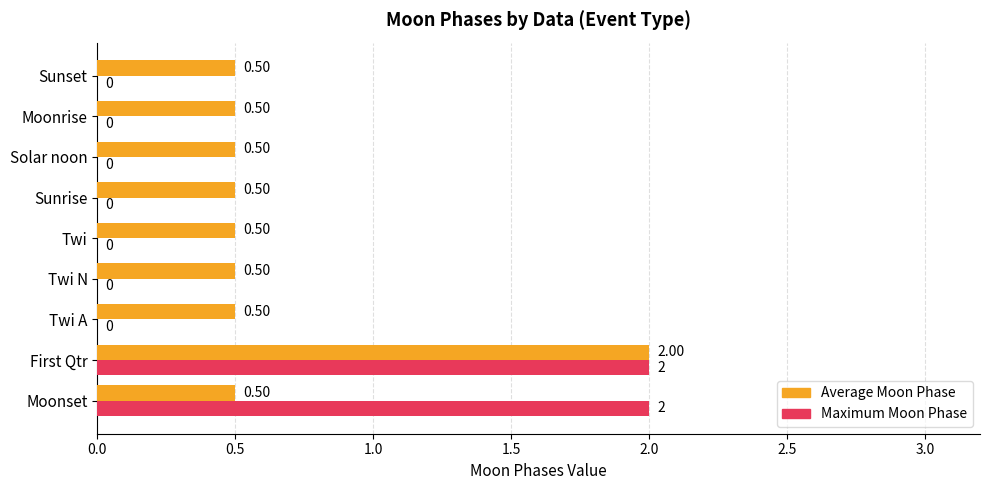

Which series has the largest total across all categories?

Average Moon Phase